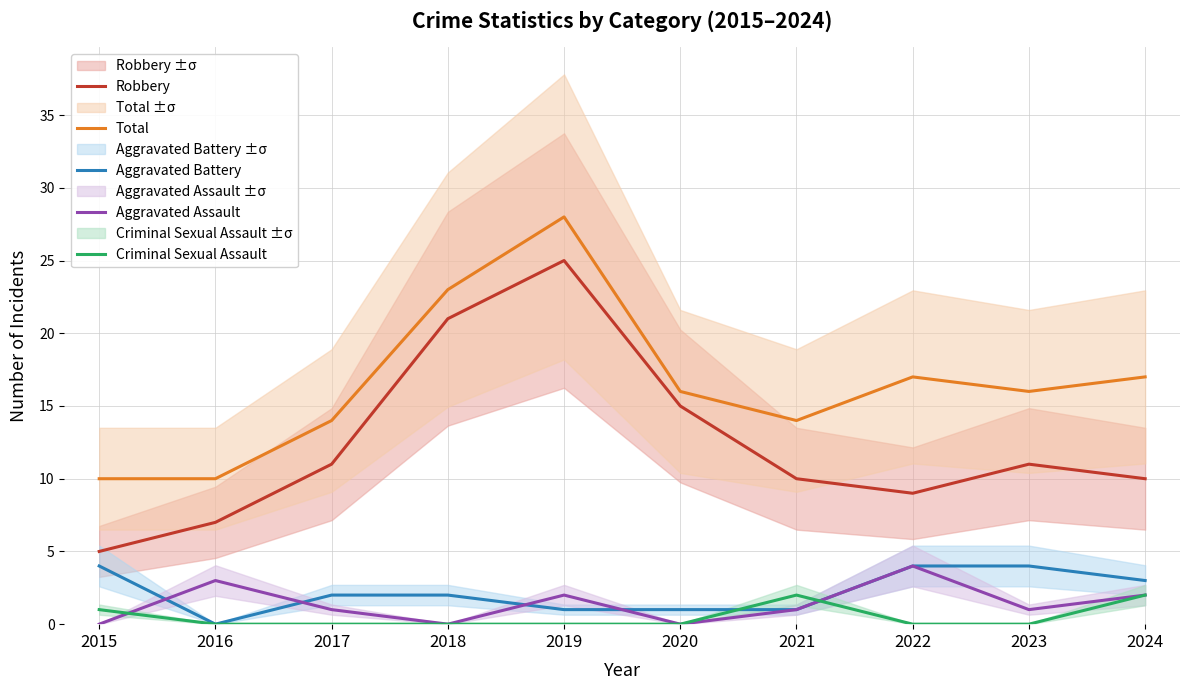

At which label is Aggravated Battery closest to 2?

2017